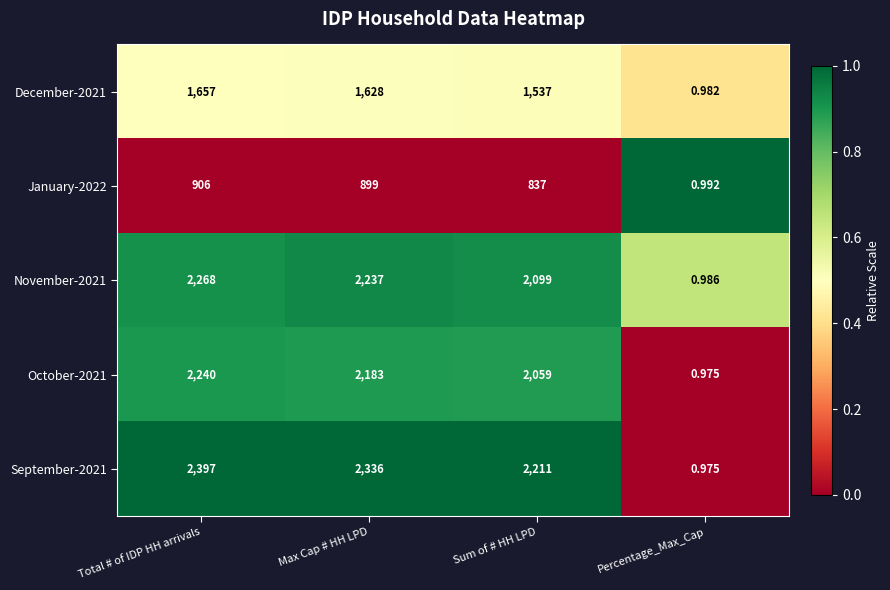

Which category has the lowest value in the September-2021 series?

Percentage_Max_Cap